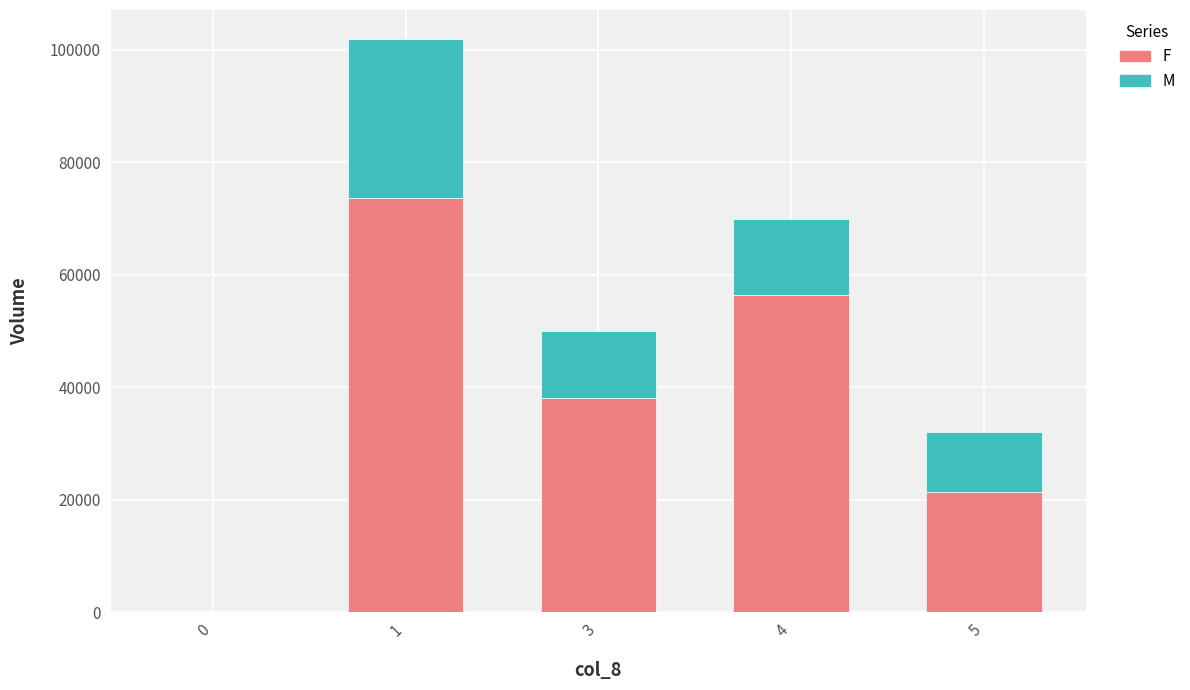

Reading left to right, list the values for the F series.

0=0	1=73610	3=38200	4=56500	5=21470